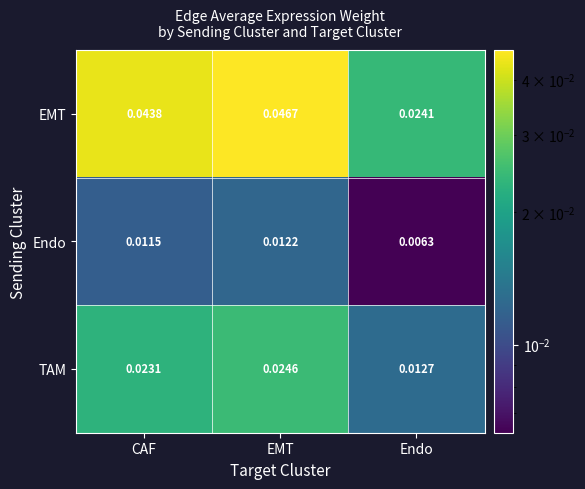

List the series in order of their overall mean, lowest first.

Endo, TAM, EMT